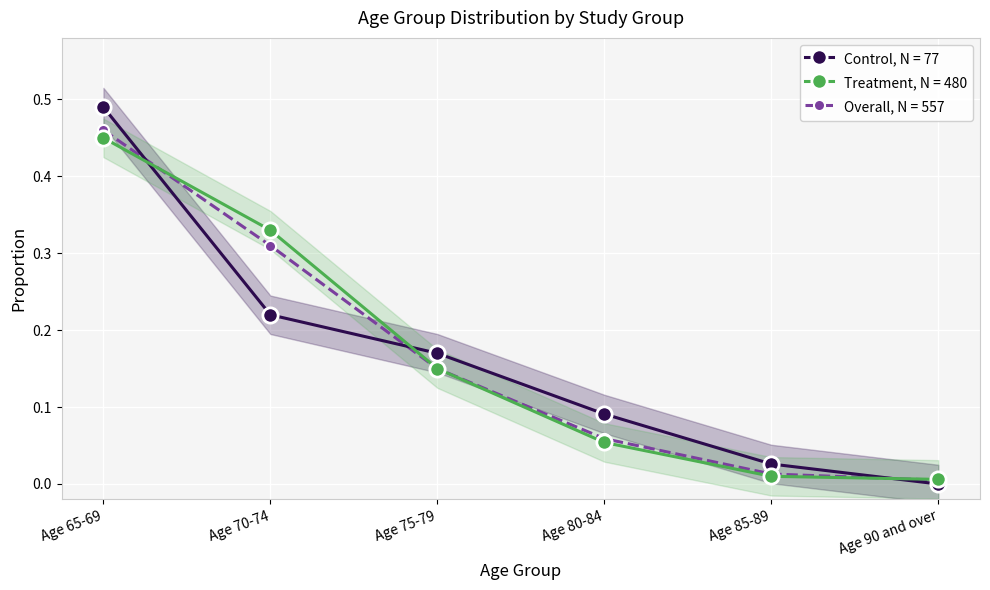

What is the label of the 5th point from the left?

Age 85-89